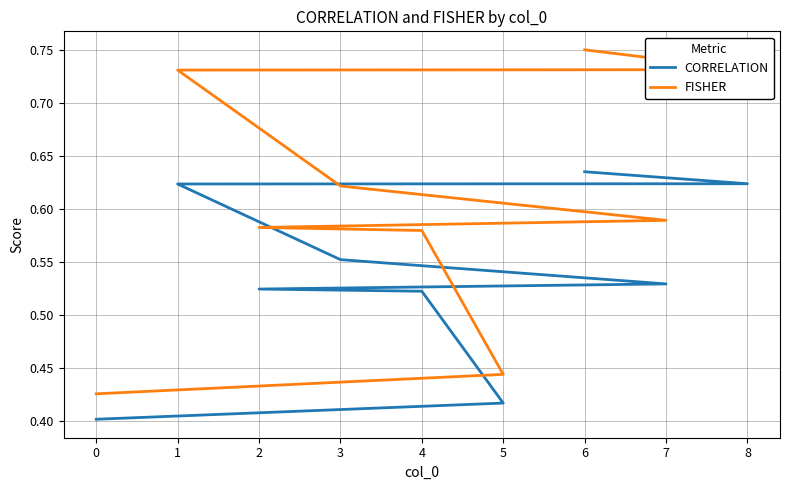

Reading left to right, transcribe all the data shown in this chart.

CORRELATION: 6=0.6	8=0.6	1=0.6	3=0.6	7=0.5	2=0.5	4=0.5	5=0.4	0=0.4
FISHER: 6=0.8	8=0.7	1=0.7	3=0.6	7=0.6	2=0.6	4=0.6	5=0.4	0=0.4